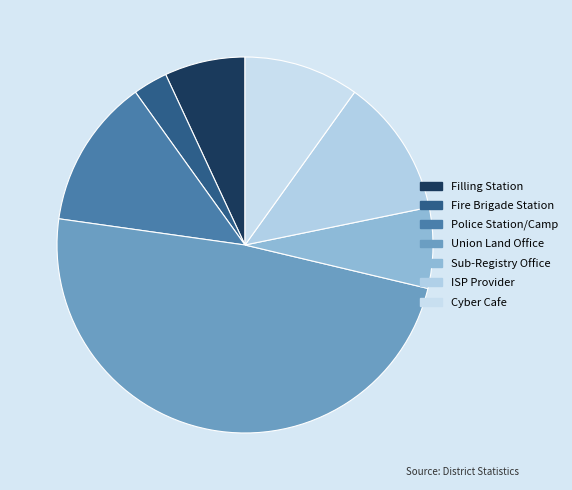

What is the largest slice in the pie chart?

Union Land Office